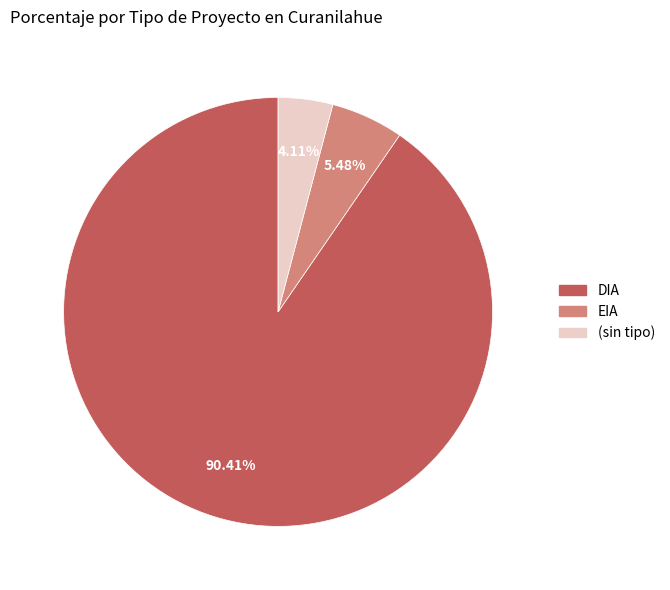

Which has a higher value, EIA or DIA?

DIA